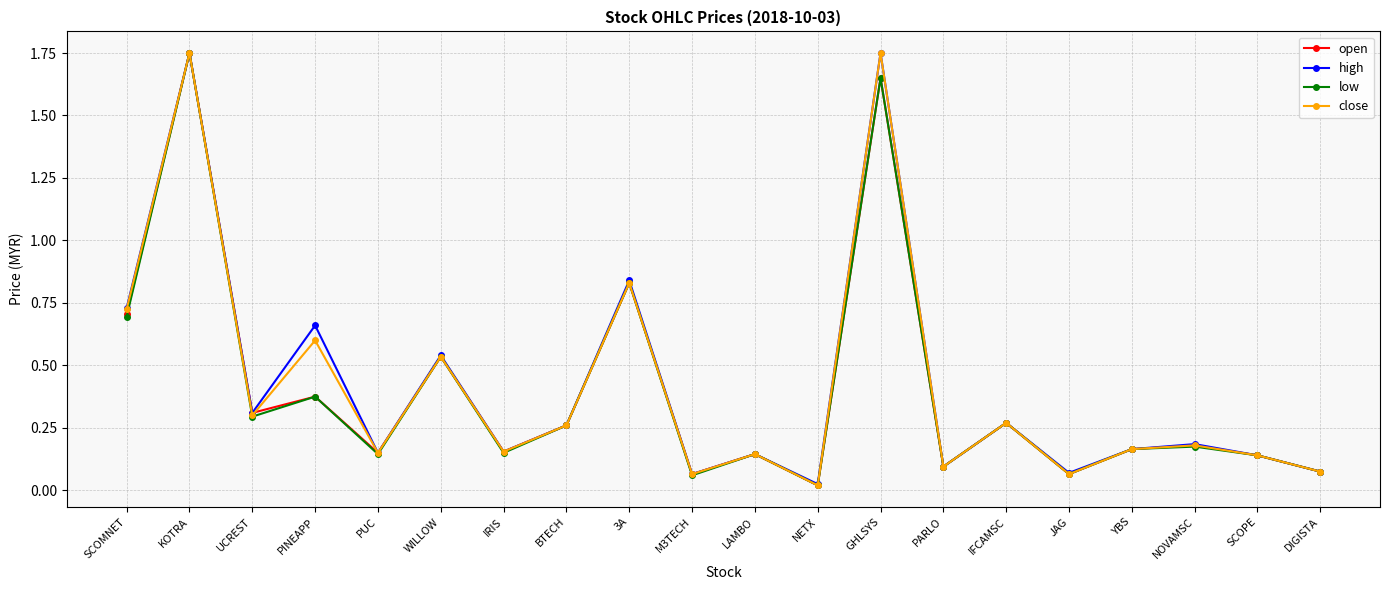

The value of high at NOVAMSC is 0.3. True or false?

False